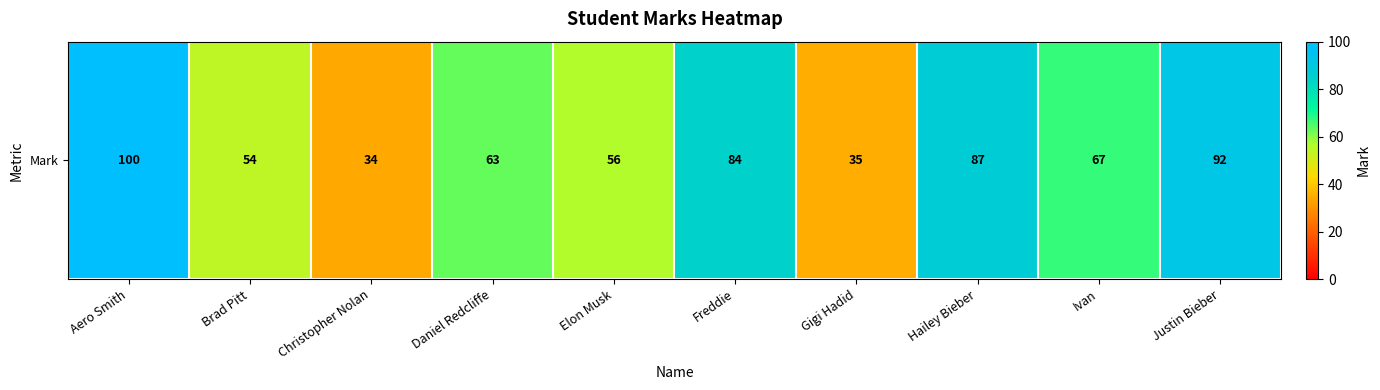

Approximately how many times larger is the value at Brad Pitt compared to Justin Bieber?

0.6